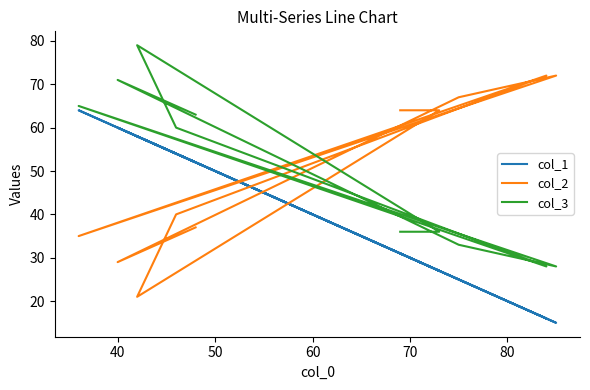

Is this an area chart (filled region under the line)?

No